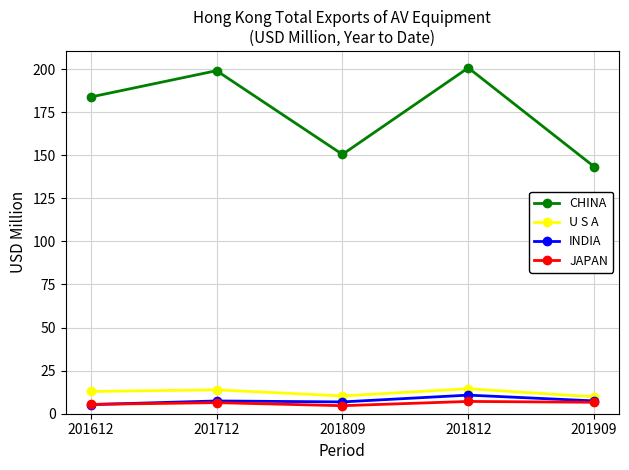

Between 201712 and 201812, which series saw the biggest shift?

INDIA